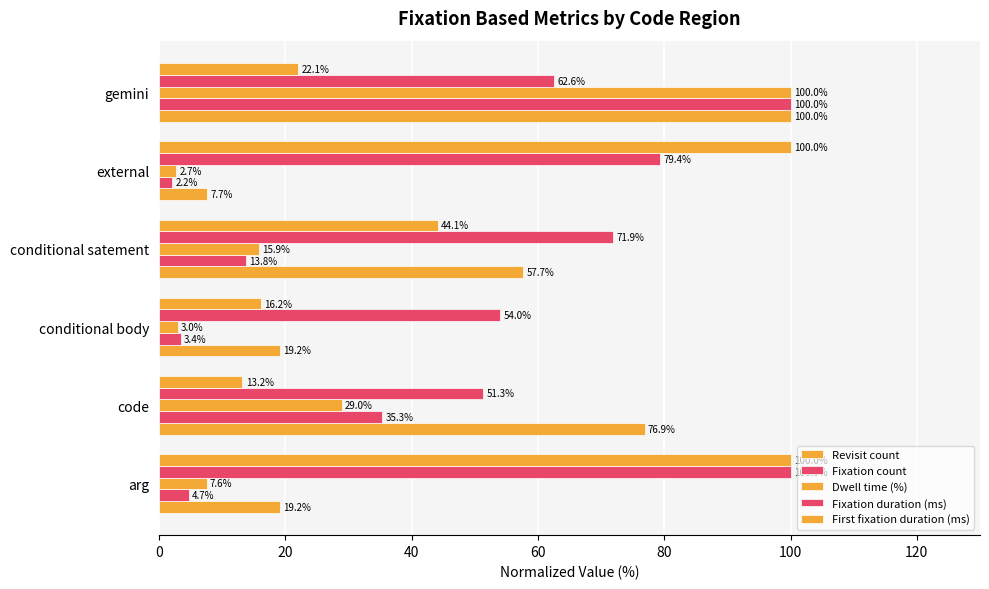

How many categories are shown in the chart?

6